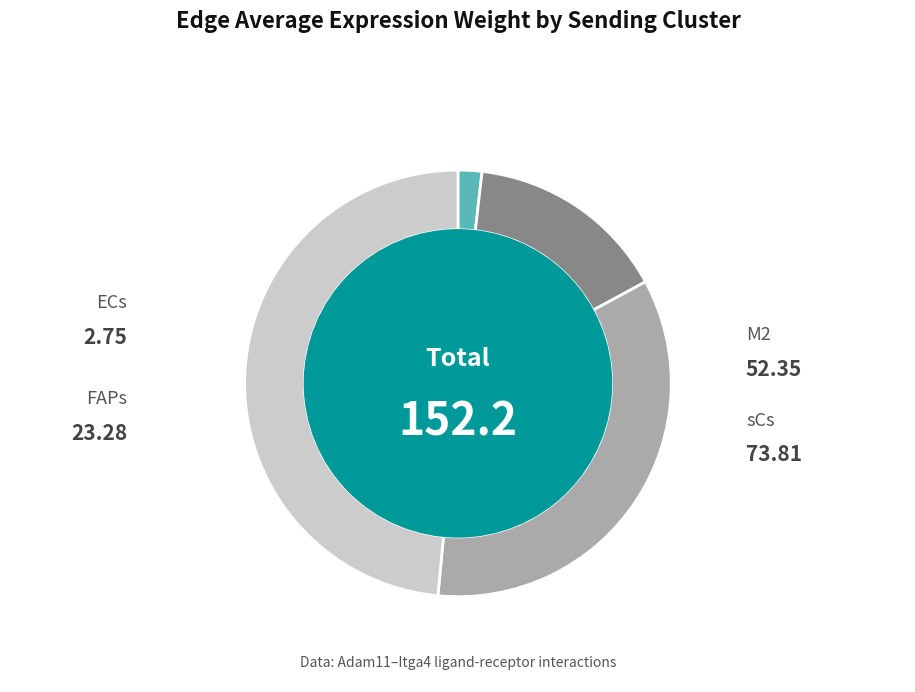

Is there any slice that represents more than half of the pie?

No